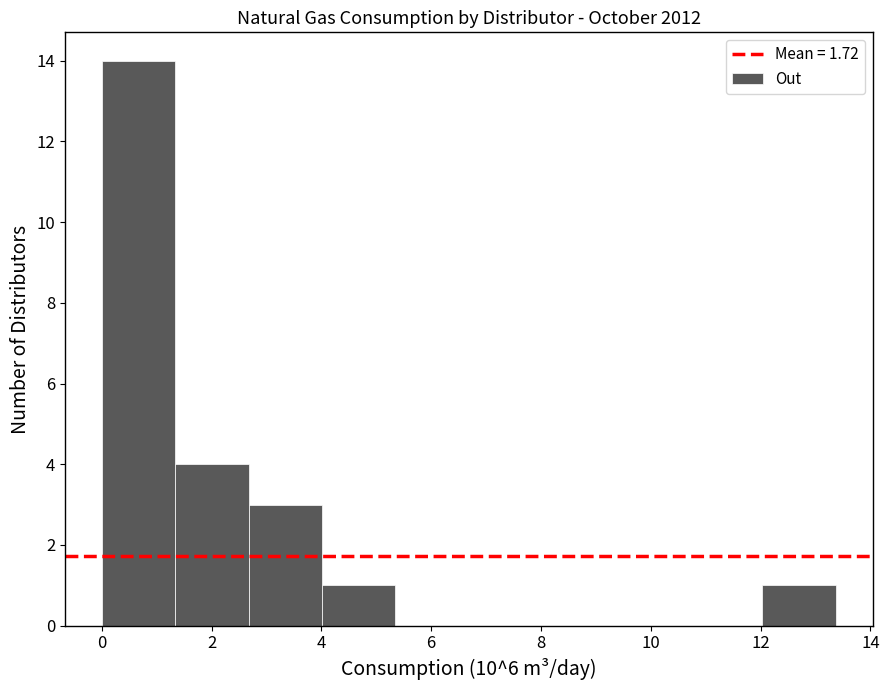

Reading left to right, transcribe this chart: for each bar, give the range it covers on the x-axis and its height. Neither the bar edges nor the heights are printed on the chart, so give them approximately, as read against the axes.

0.0 to 1.4: 14
1.4 to 2.6: 4
2.6 to 4.0: 3
4.0 to 5.4: 1
5.4 to 6.6: 0
6.6 to 8.0: 0
8.0 to 9.4: 0
9.4 to 10.6: 0
10.6 to 12.0: 0
12.0 to 13.4: 1